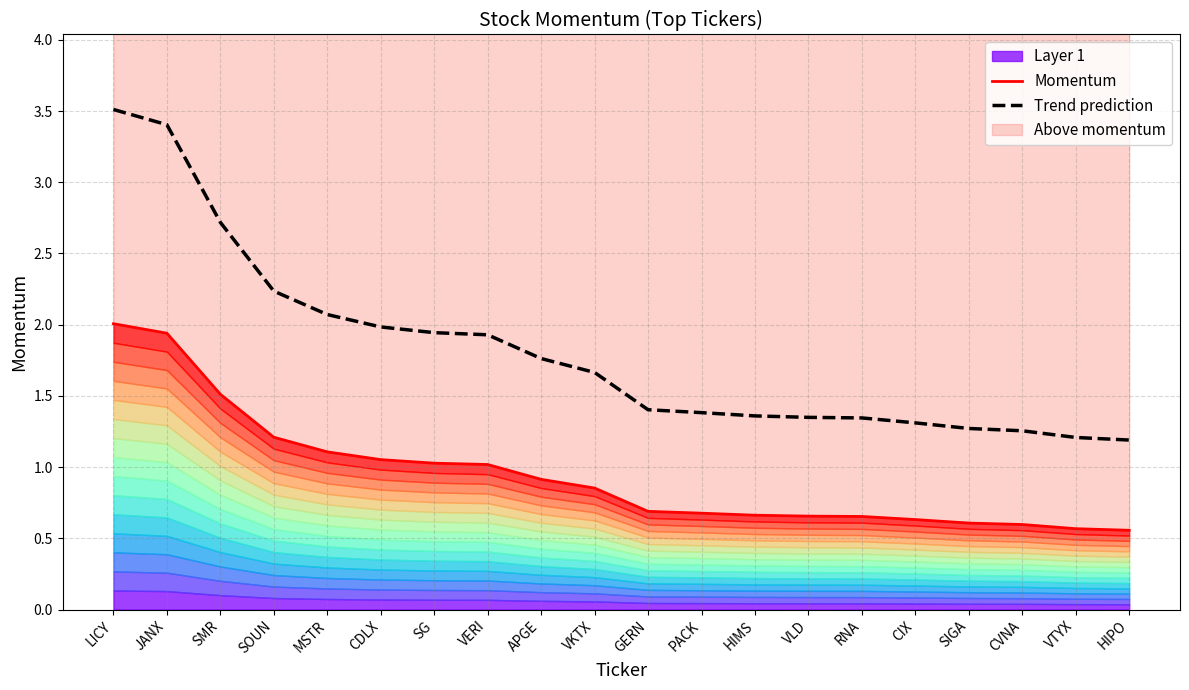

What is the total value across all series at SG?

3.0